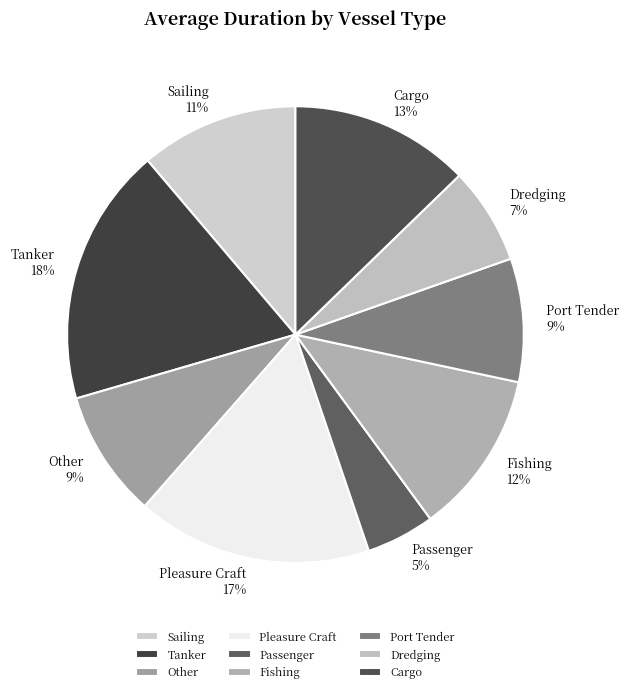

Approximately how many times larger is the value at Passenger compared to Port Tender?

0.6